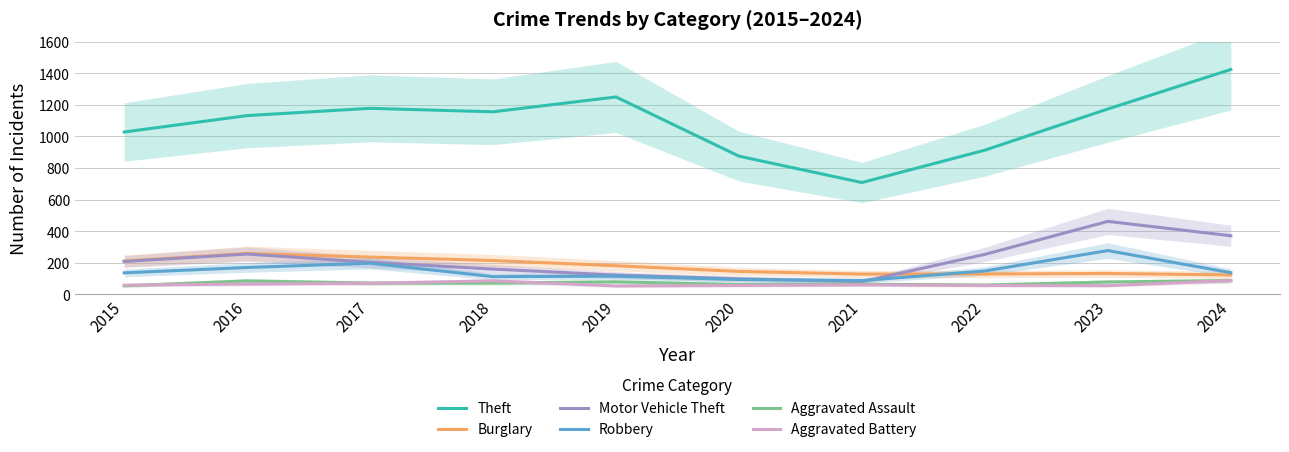

What is the difference between the maximum and minimum values in the Burglary series?

136